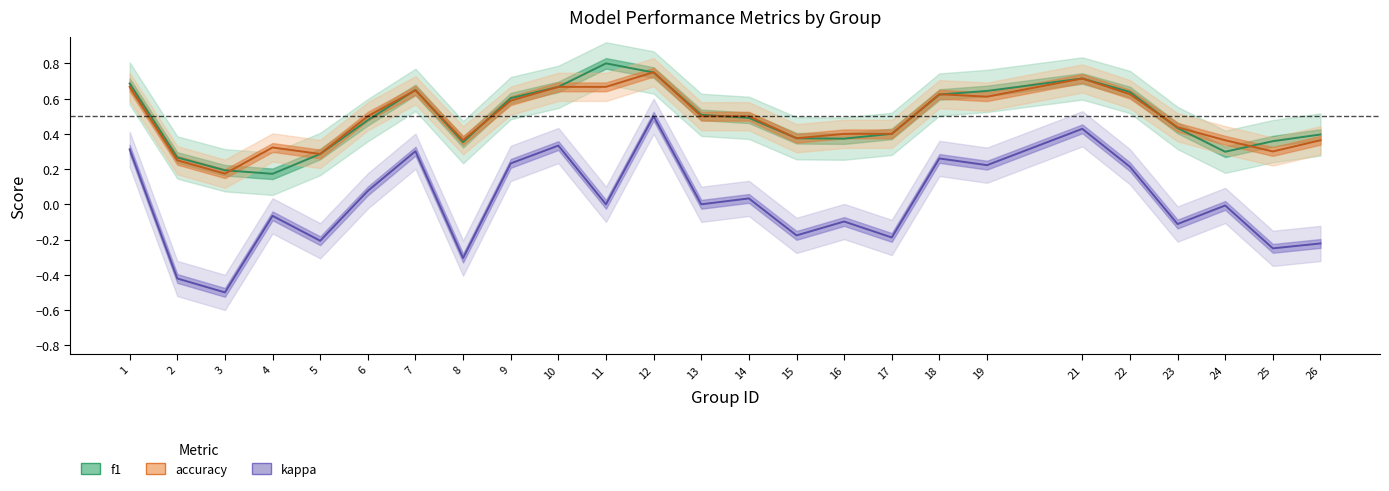

The value of f1 at 14 is 0.5. True or false?

True